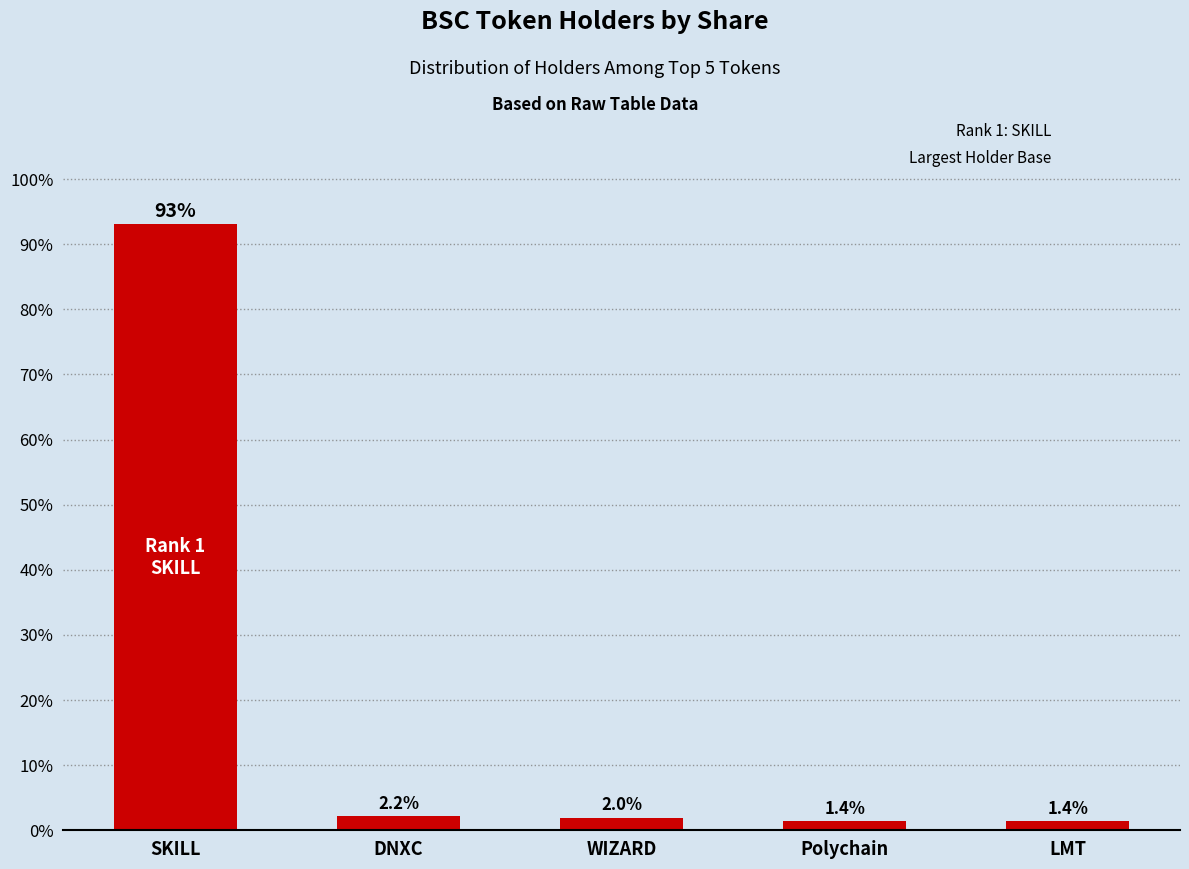

At which label is the value closest to 47?

DNXC